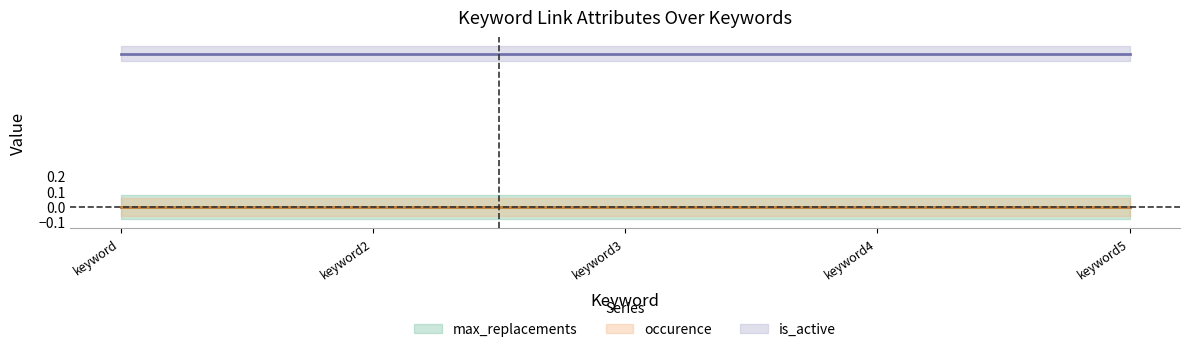

What are all the series names shown in the legend?

max_replacements, occurence, is_active